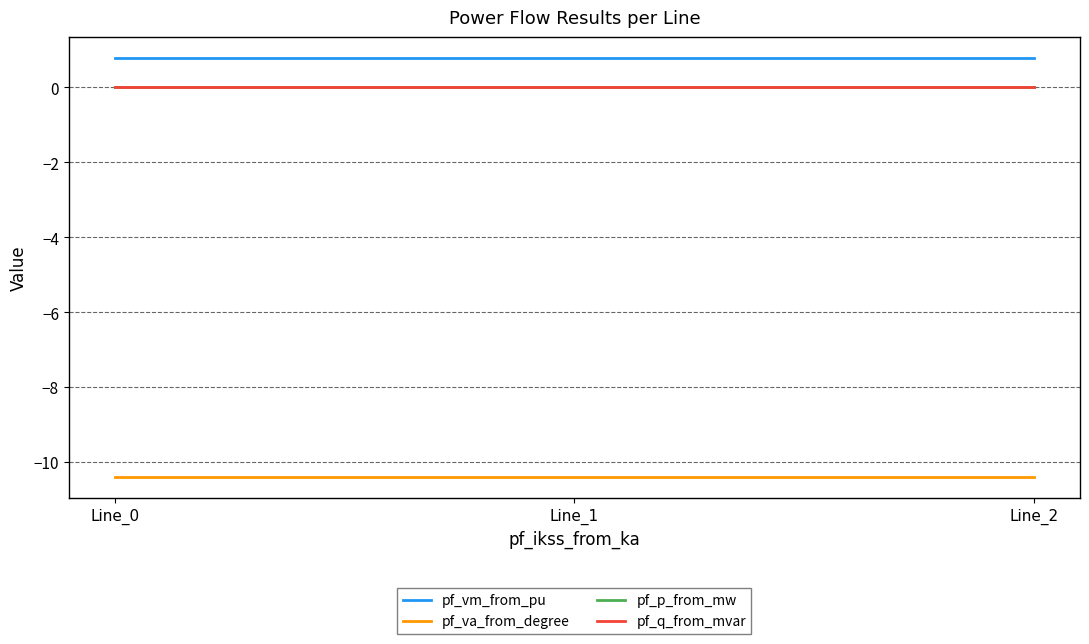

What is the smallest value displayed?

-10.4